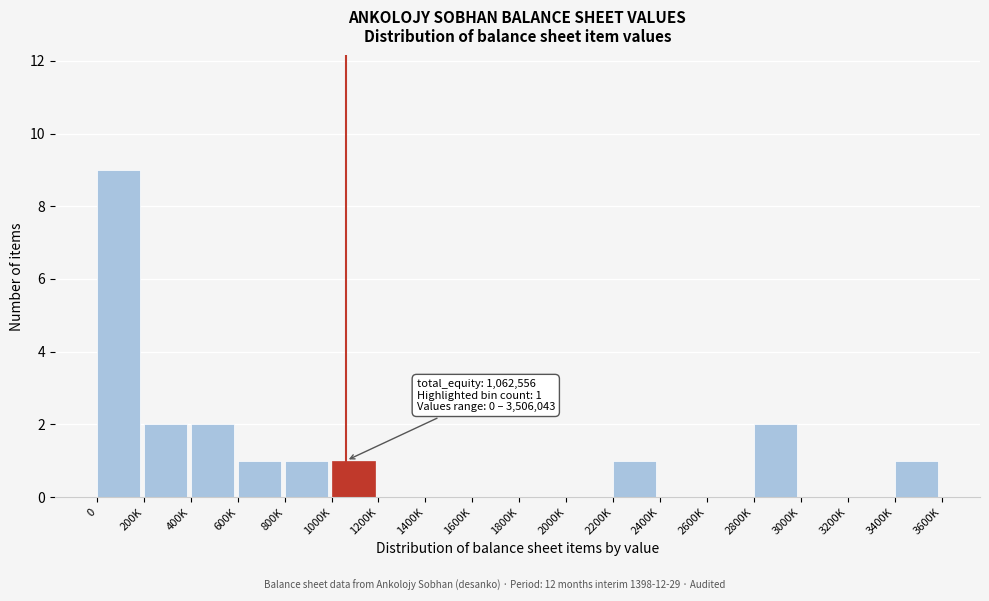

Reading left to right, extract all data points from this chart.

0=9	200K=2	400K=2	600K=1	800K=1	1000K=1	1200K=0	1400K=0	1600K=0	1800K=0	2000K=0	2200K=1	2400K=0	2600K=0	2800K=2	3000K=0	3200K=0	3400K=1